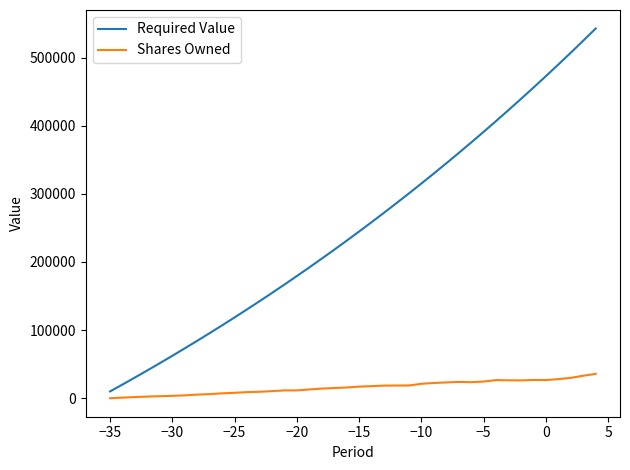

Which series has the largest total across all categories?

Required Value